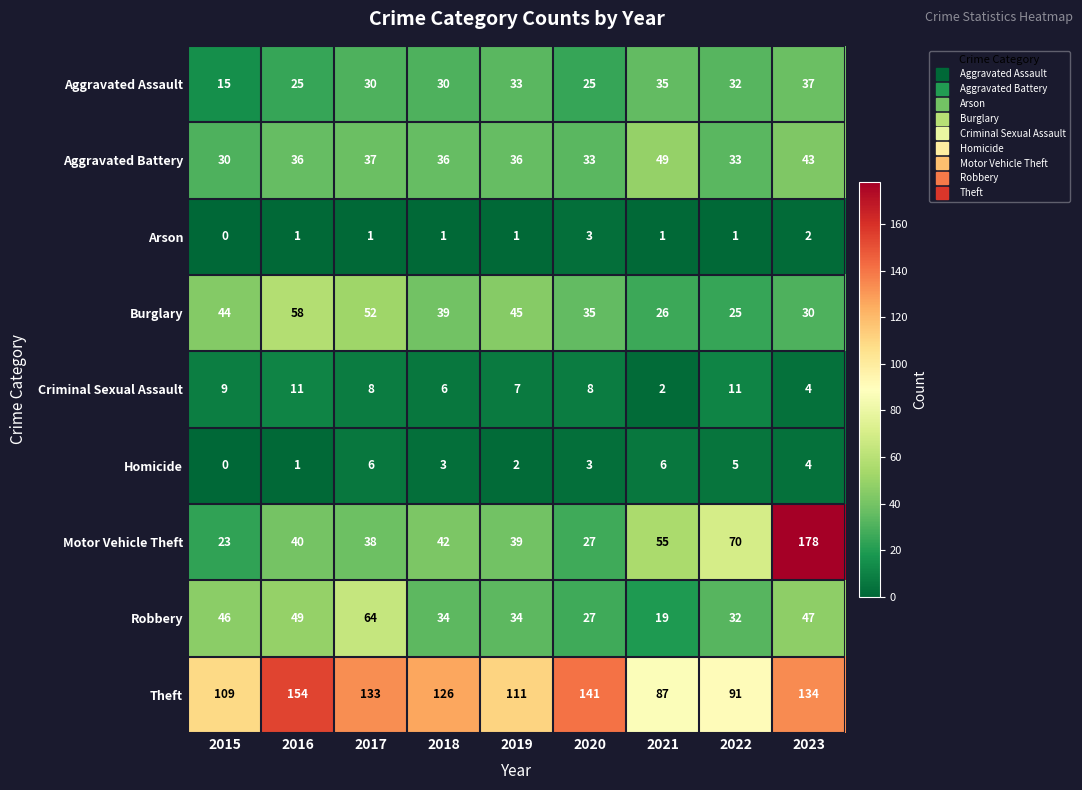

What is the total value across all series at 2017?

369